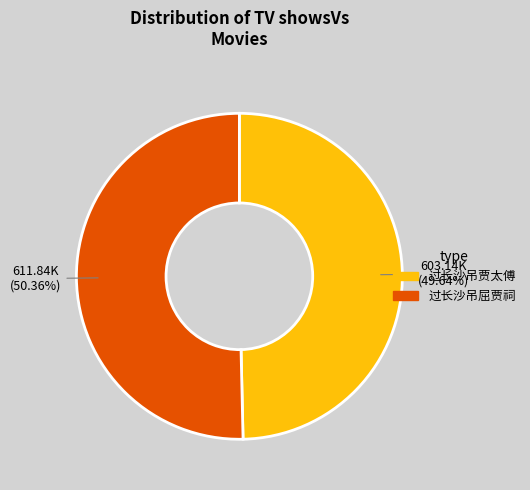

True or false: 过长沙吊贾太傅 accounts for 57% of the total.

False